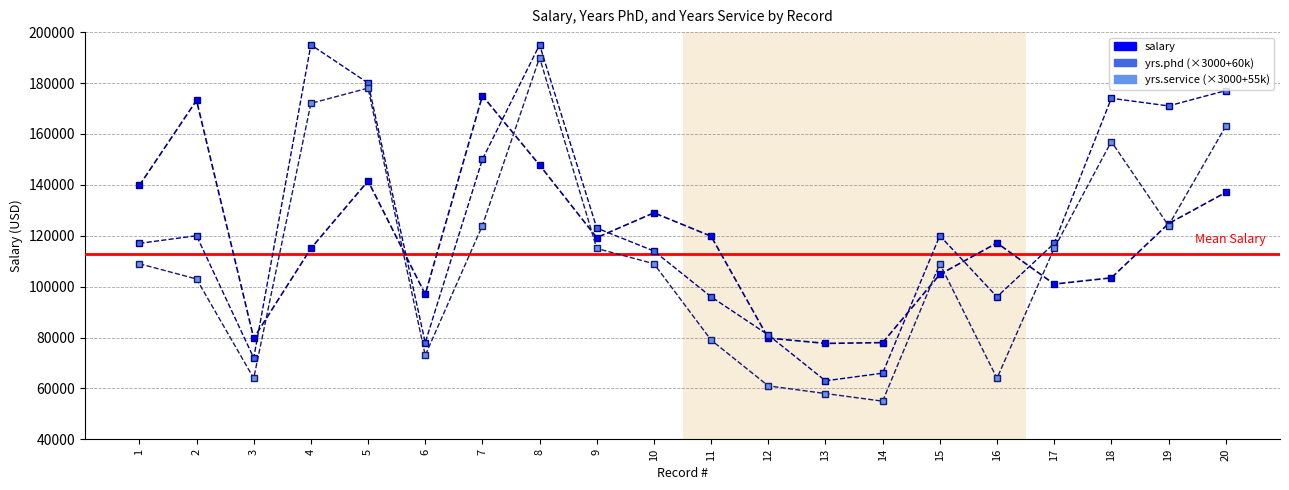

Reading right to left, list all the values displayed in this chart.

salary: 137000	124750	103450	101000	117150	104800	78000	77700	79800	119800	129000	119250	147765	175000	97000	141500	115000	79750	173200	139750
yrs.phd: 177000	171000	174000	117000	96000	120000	66000	63000	81000	96000	114000	123000	195000	150000	78000	180000	195000	72000	120000	117000
yrs.service: 163000	124000	157000	115000	64000	109000	55000	58000	61000	79000	109000	115000	190000	124000	73000	178000	172000	64000	103000	109000